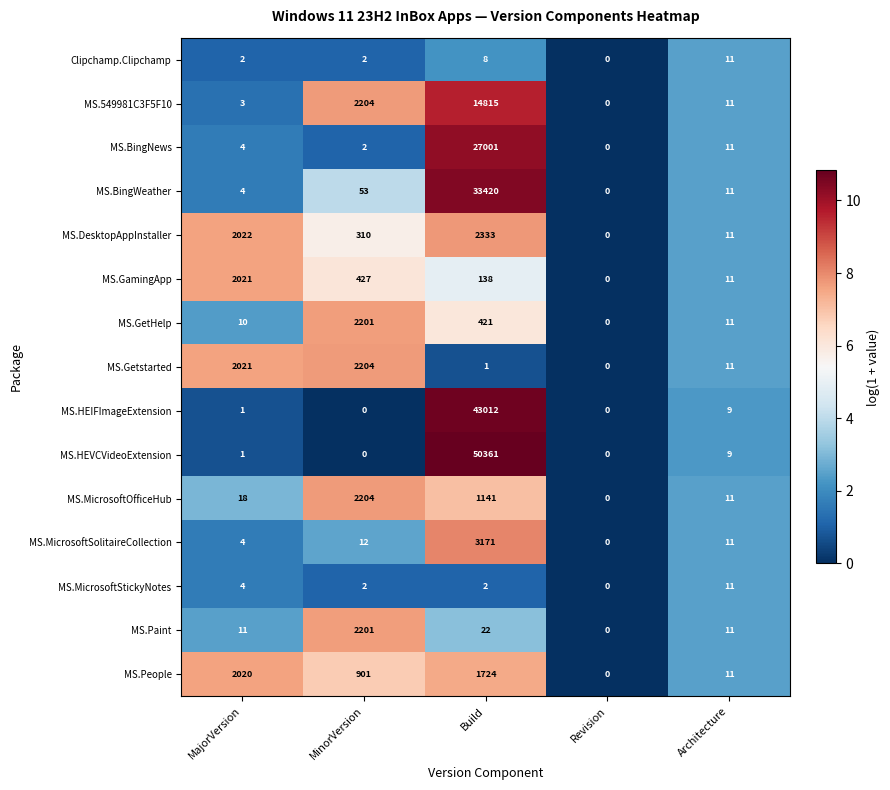

What is the difference between the maximum and minimum values in the MS.MicrosoftSolitaireCollection series?

3171